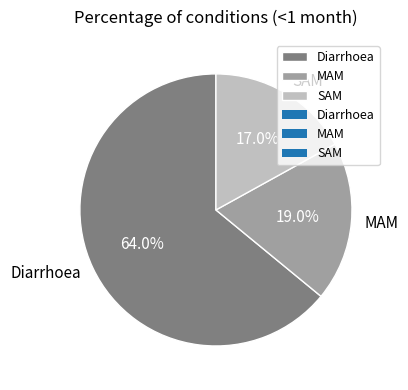

To the nearest percent, what is the combined percentage of MAM and Diarrhoea?

83%